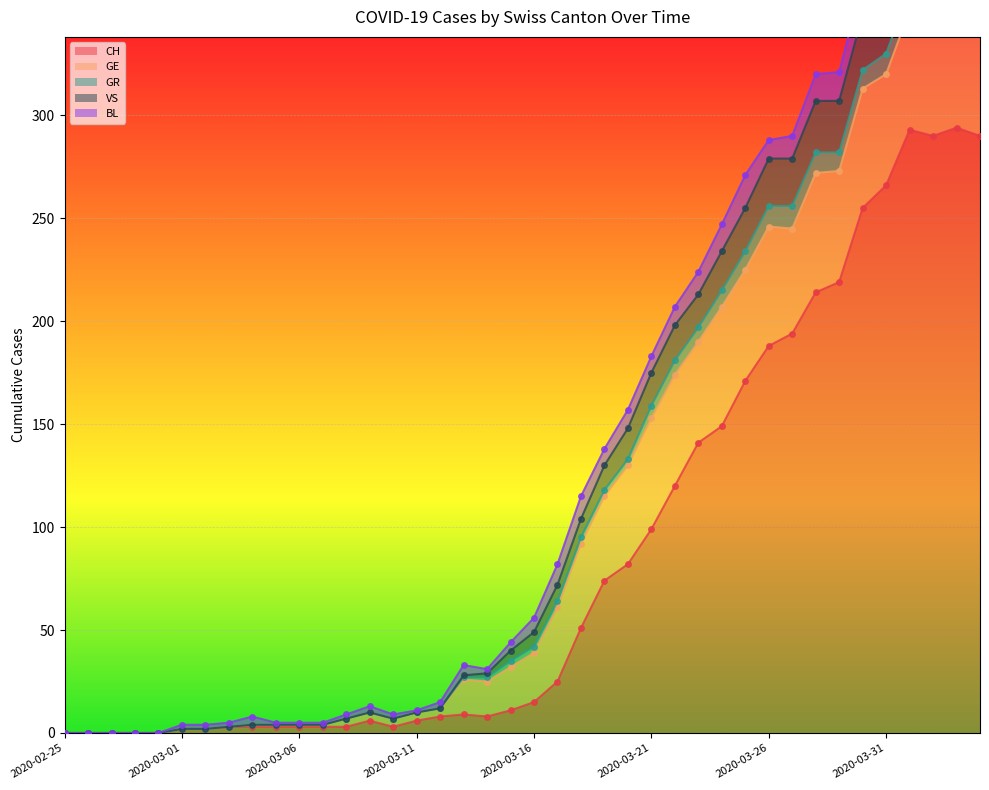

Which has a higher value, 2020-03-23 or 2020-03-04?

2020-03-23